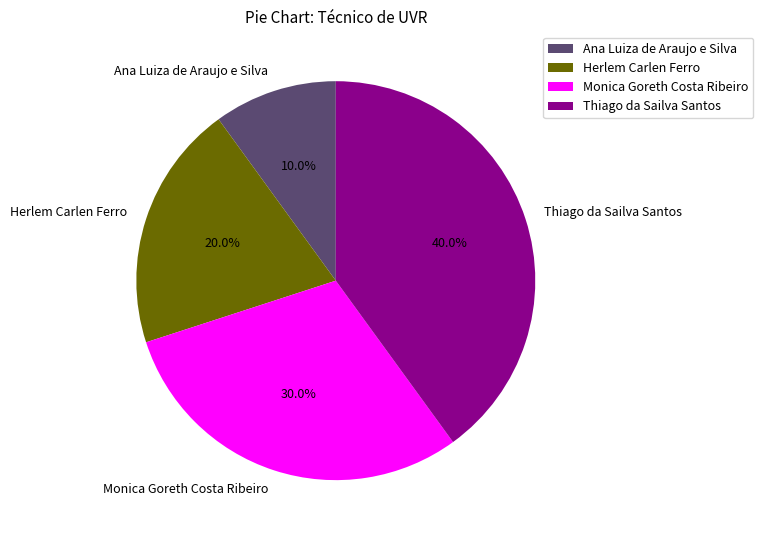

Approximately how many times larger is the value at Thiago da Sailva Santos compared to Ana Luiza de Araujo e Silva?

4.0